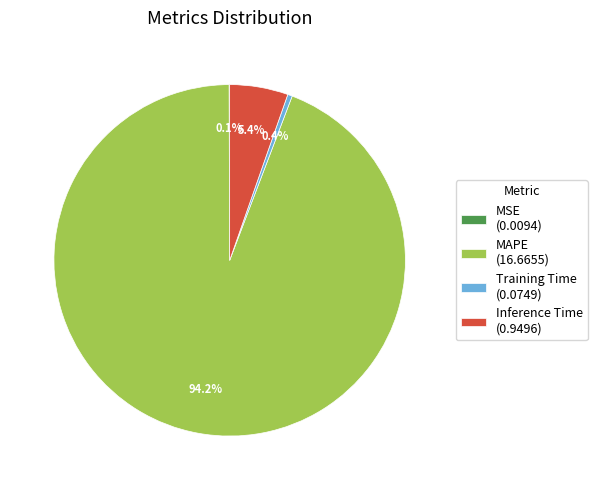

Is there any slice that represents more than half of the pie?

Yes